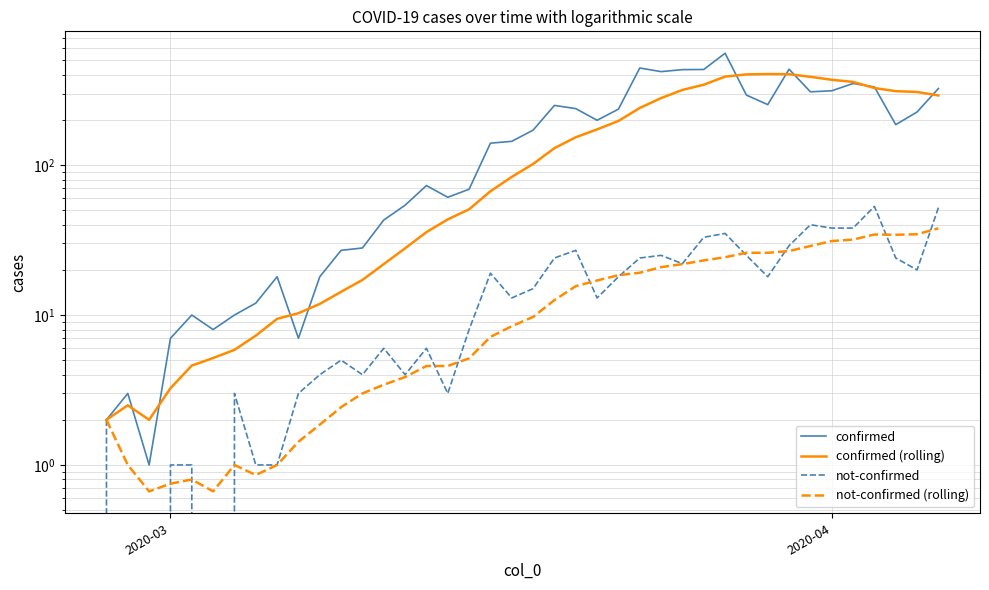

True or false: not-confirmed (rolling) has more than 1 points higher than both neighbors.

True